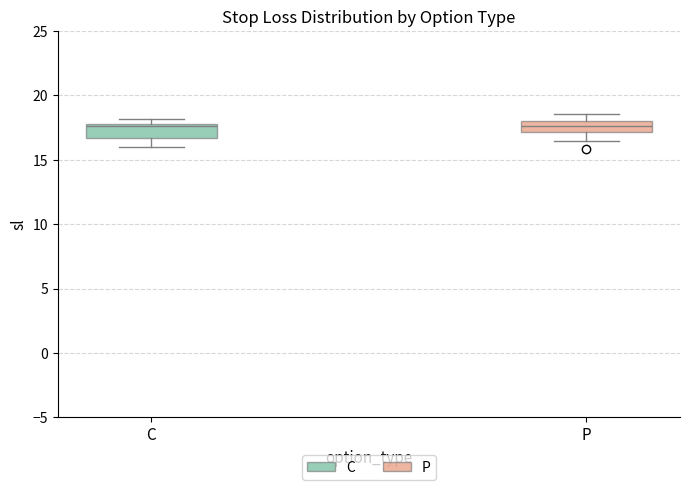

Reading left to right, transcribe this box plot: for each box, give where its median line is, the range the box spans, and where its two whiskers end, as read against the y-axis. The values are not printed on the chart, so give them approximately, as read against the axis.

C: median 17.5, box 16.5 to 18.0, whiskers 16.0 to 18.0 (just above the box's upper edge)
P: median 17.5, box 17.0 to 18.0, whiskers 16.5 to 18.5